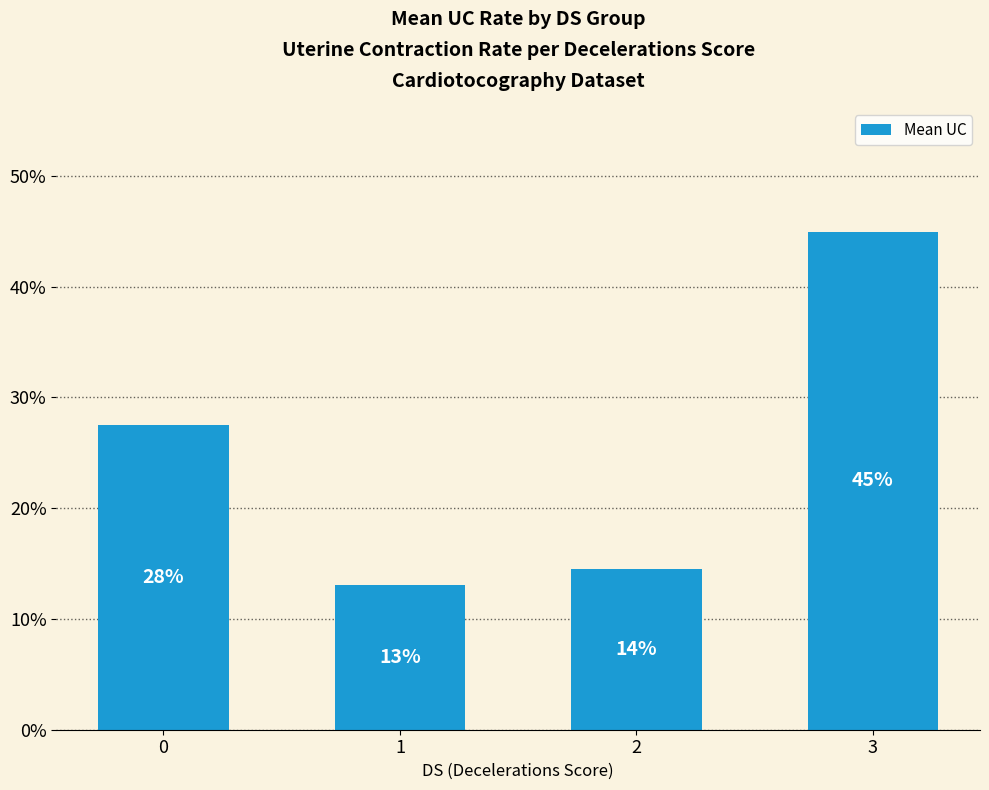

What is the difference between the maximum and minimum values?

31.8